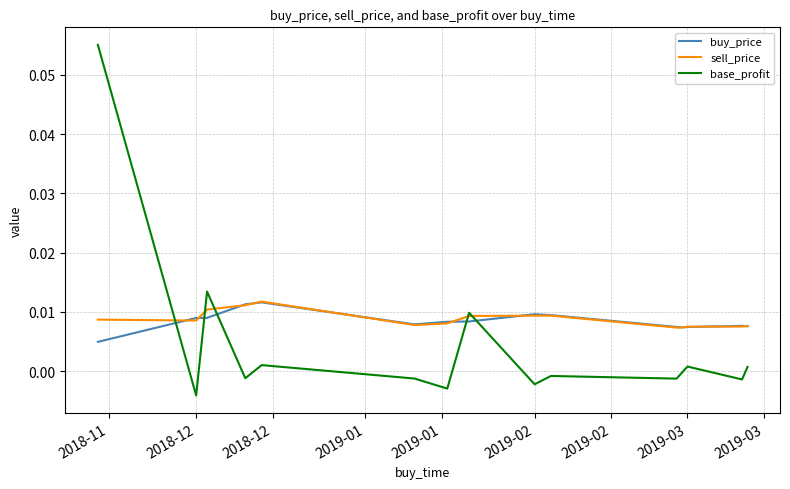

Is this an area chart (filled region under the line)?

No